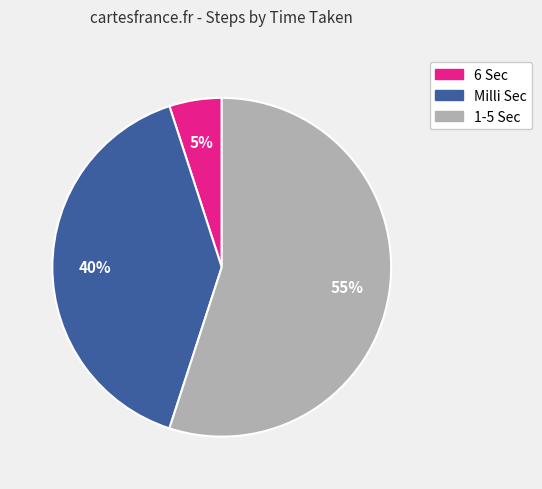

The 1-5 Sec slice represents 55% of the pie. True or false?

True